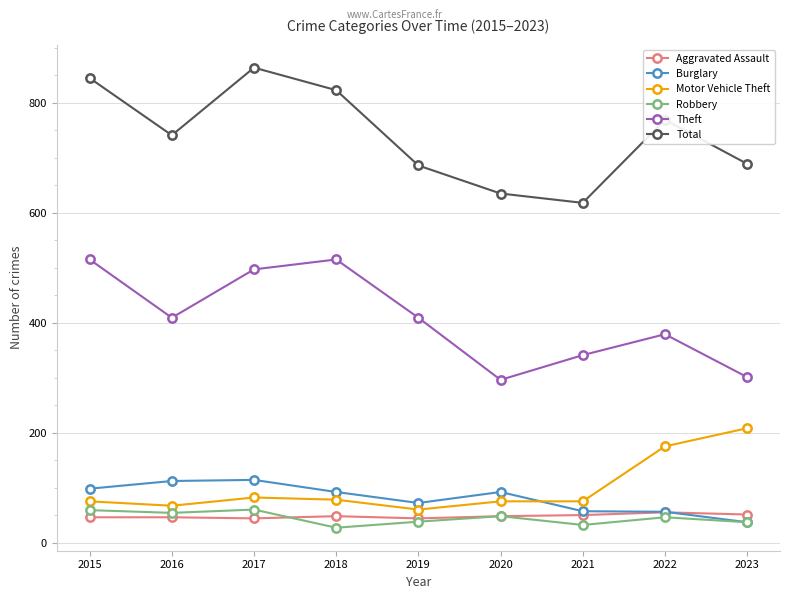

What is the average value of the Theft series?

407